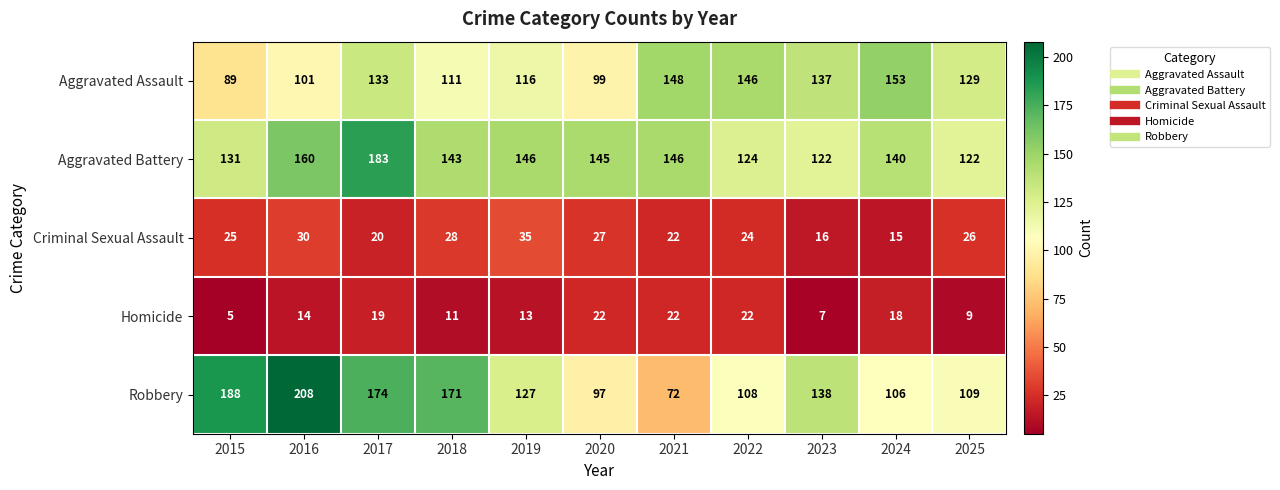

Rank the series by their maximum value, from highest to lowest.

Robbery, Aggravated Battery, Aggravated Assault, Criminal Sexual Assault, Homicide